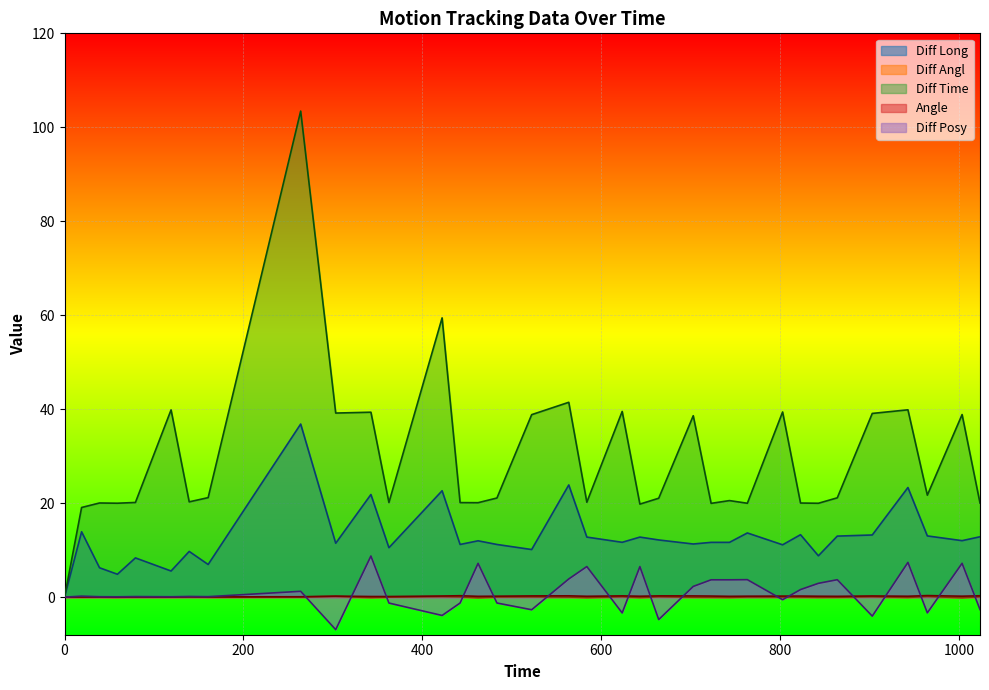

In Diff Time, how many points are lower than both neighbors (excluding endpoints)?

11